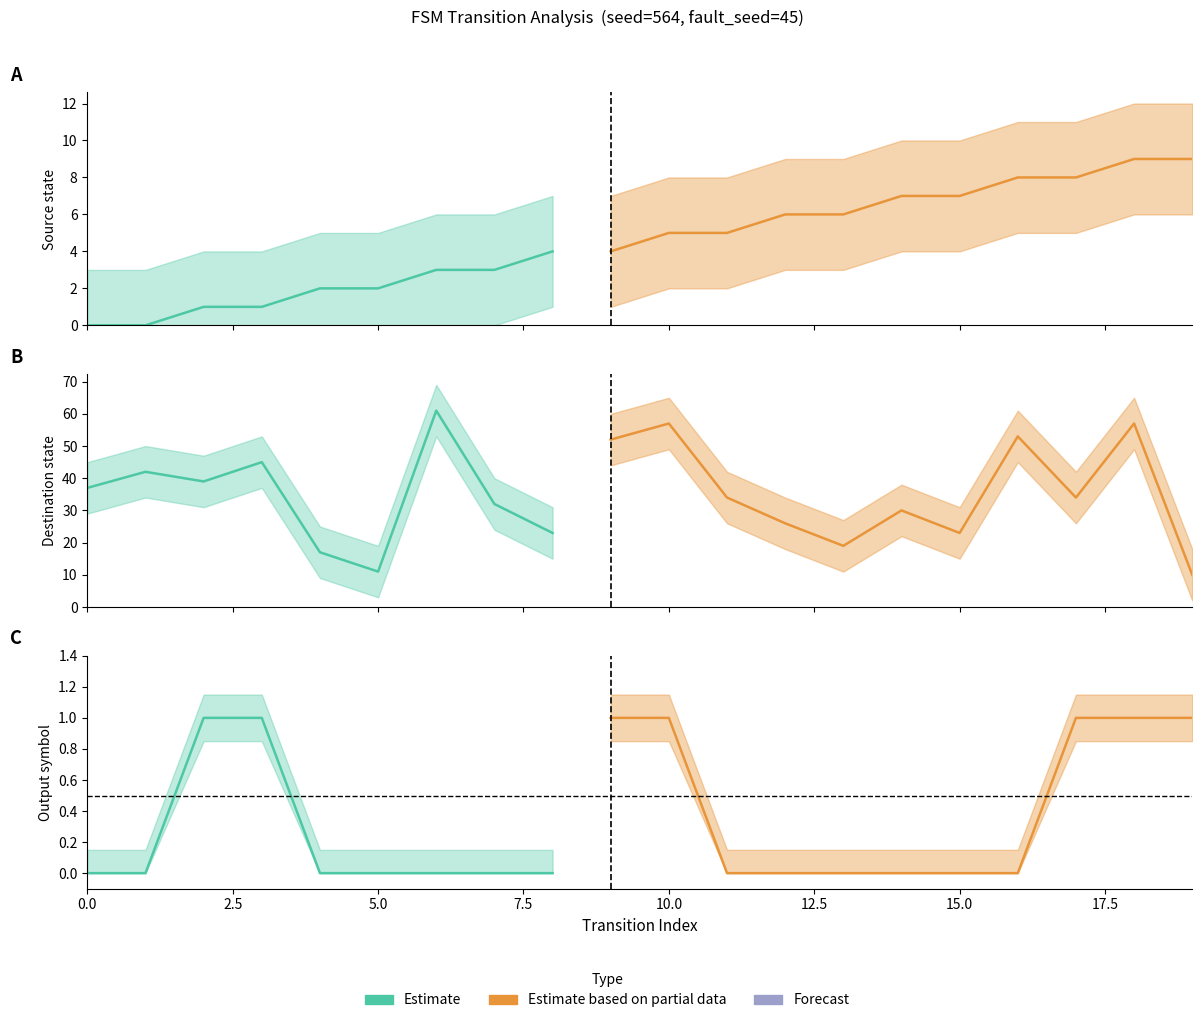

Which series has the largest range (max minus min)?

destination_state